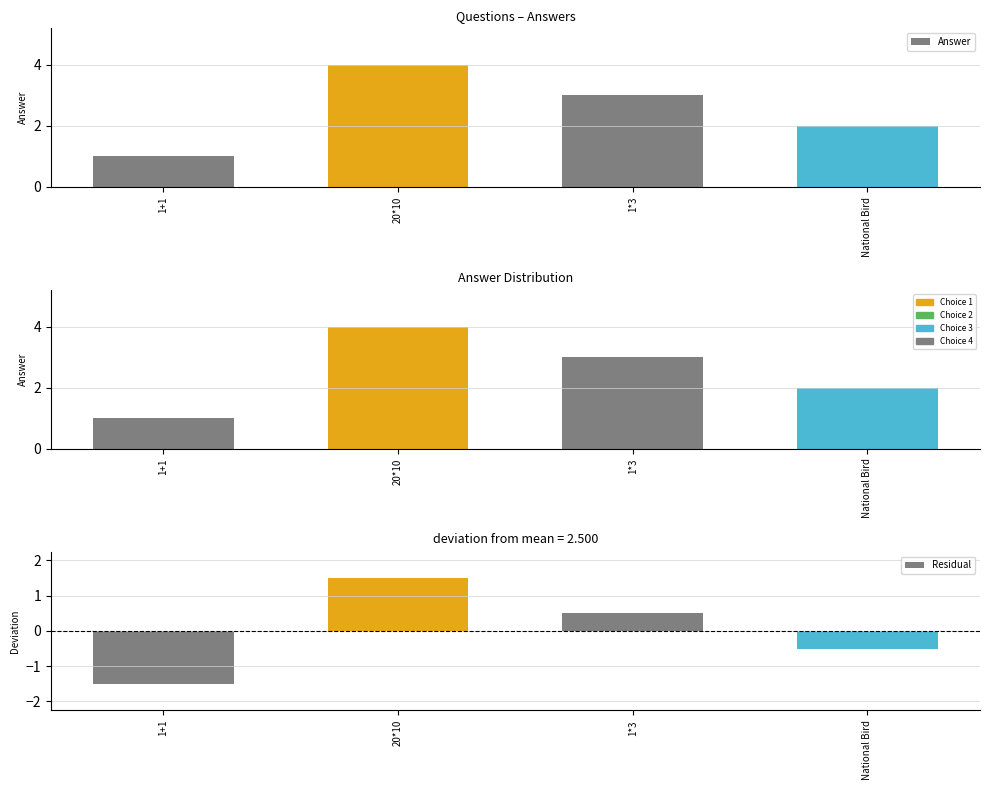

What is the minimum value for Residual?

-1.5